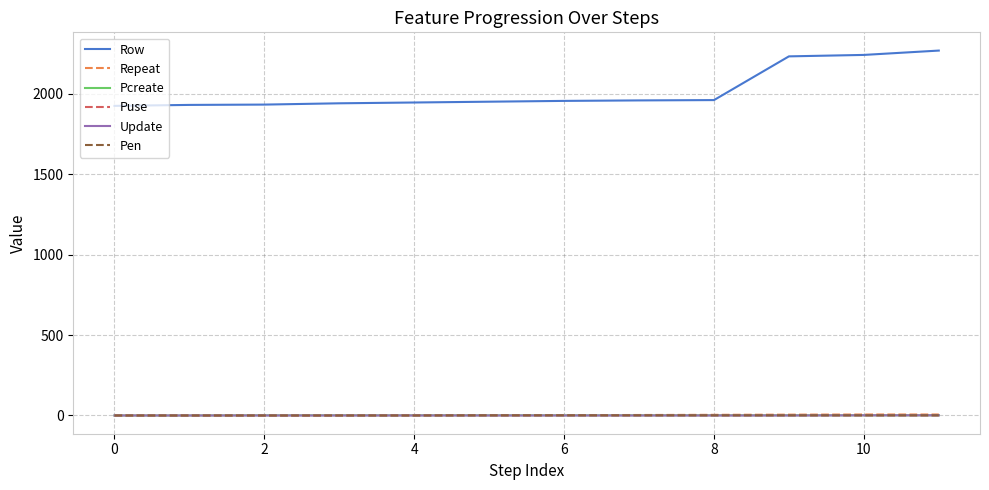

Which series has the largest range (max minus min)?

Row